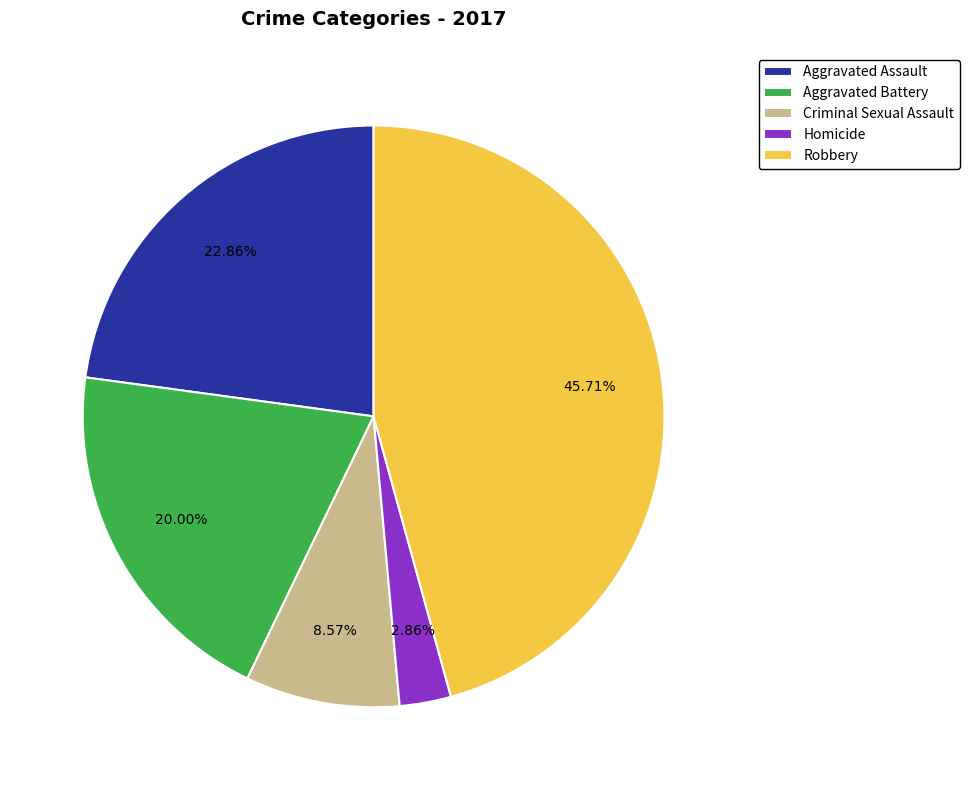

Rank the categories by value from lowest to highest.

Homicide, Criminal Sexual Assault, Aggravated Battery, Aggravated Assault, Robbery